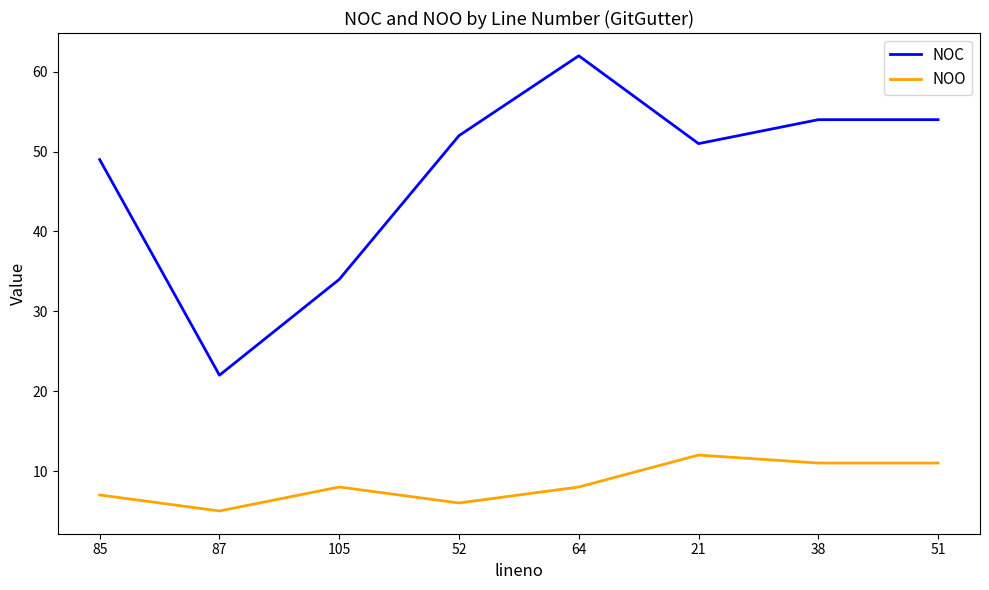

At how many categories does at least one series exceed 40?

6